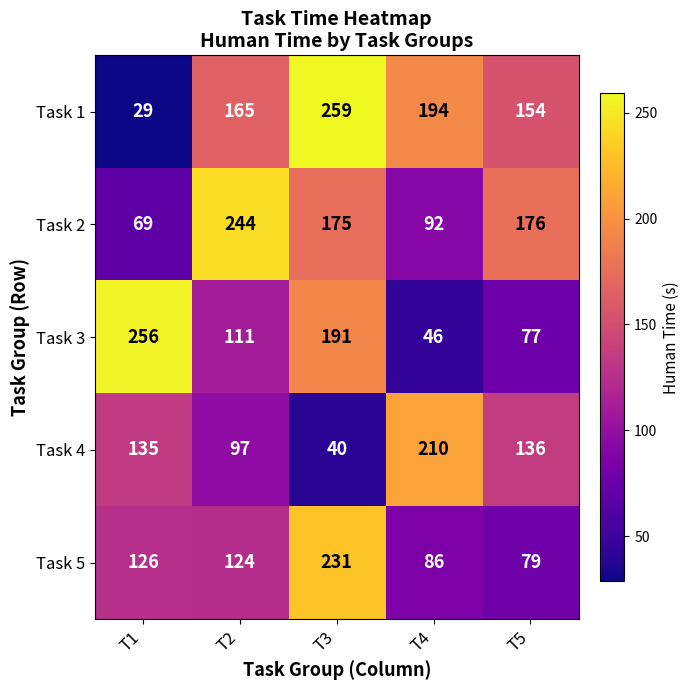

Reading right to left, extract all data points from this chart.

Task 1: T5=154	T4=194	T3=259	T2=165	T1=29
Task 2: T5=176	T4=92	T3=175	T2=244	T1=69
Task 3: T5=77	T4=46	T3=191	T2=111	T1=256
Task 4: T5=136	T4=210	T3=40	T2=97	T1=135
Task 5: T5=79	T4=86	T3=231	T2=124	T1=126